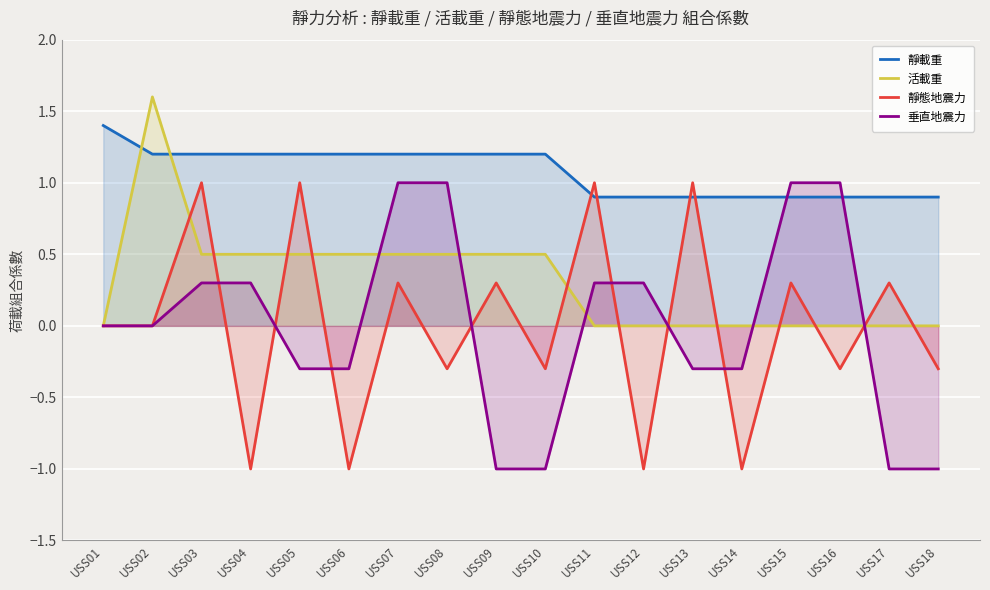

Where is the first local maximum for 靜態地震力?

USS03